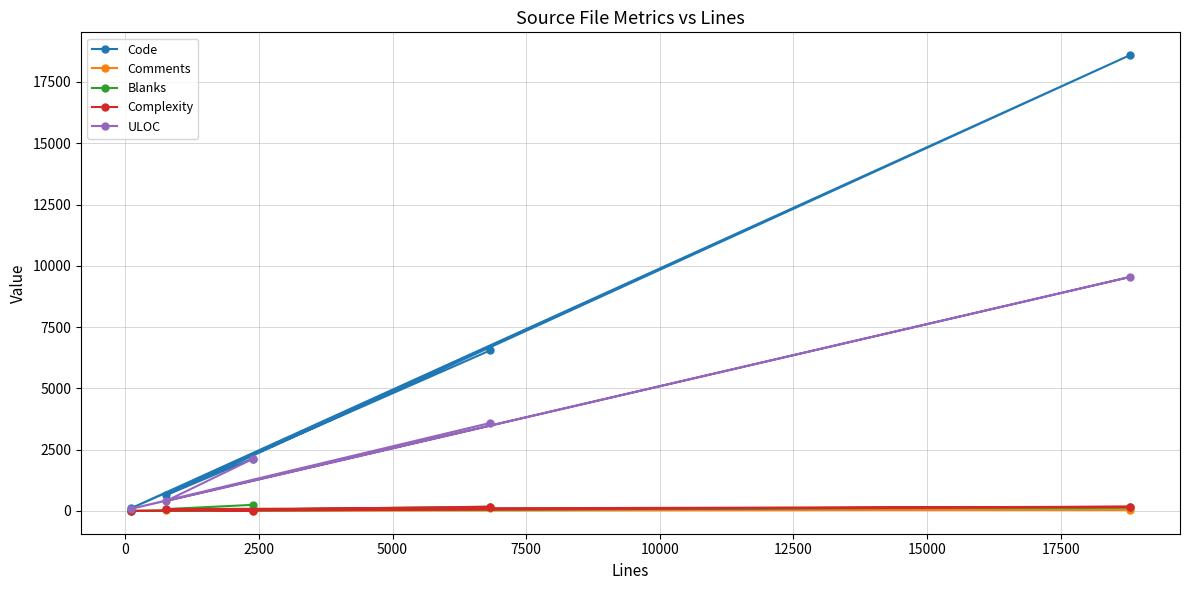

What is the greatest value displayed?

18594